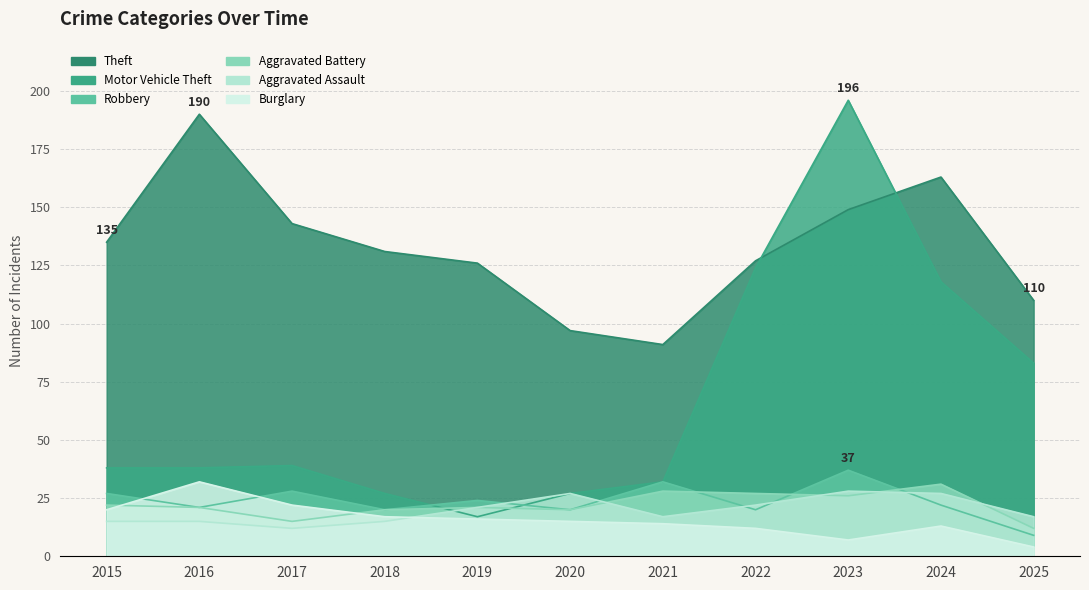

Reading left to right, what are all the values shown in this chart?

Theft: 135	190	143	131	126	97	91	127	149	163	110
Motor Vehicle Theft: 38	38	39	27	17	27	32	124	196	118	83
Robbery: 27	21	28	20	24	20	32	20	37	22	9
Aggravated Battery: 22	21	15	20	21	20	28	27	26	31	12
Aggravated Assault: 15	15	12	15	21	27	17	22	28	27	17
Burglary: 20	32	22	17	16	15	14	12	7	13	4